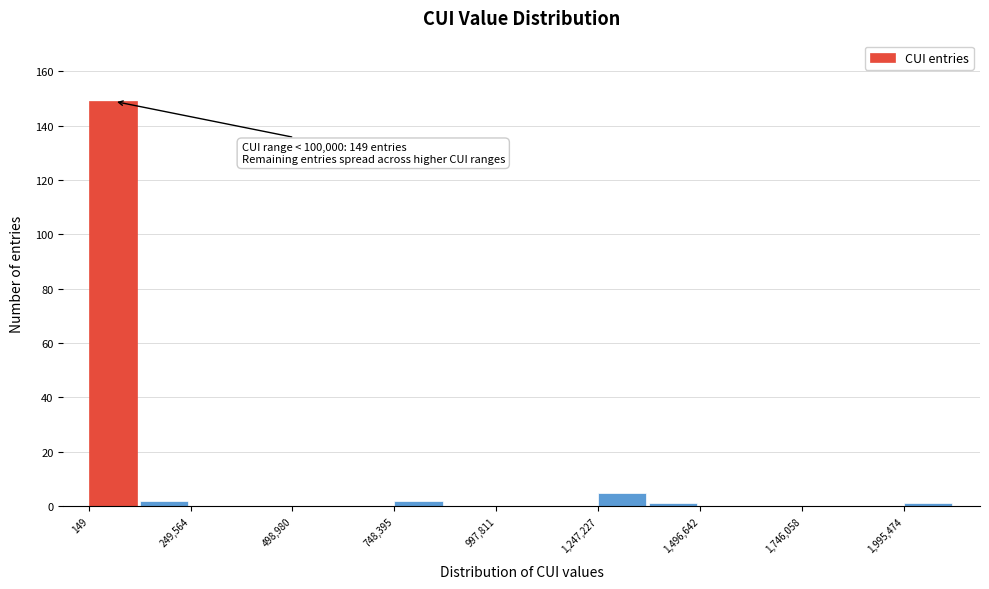

Read against the x-axis, roughly where is the centre of the tallest bar?

50000